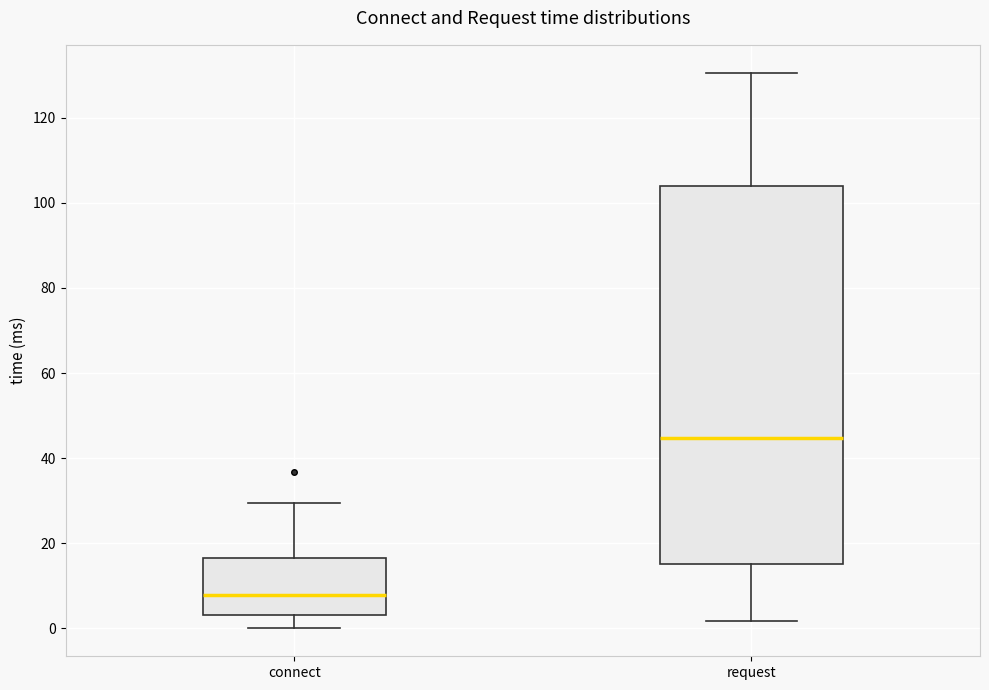

Comparing the boxes themselves (not the whiskers), which one is the tallest?

request